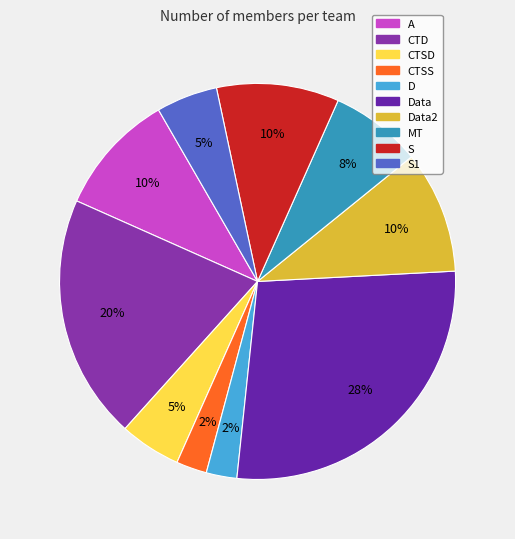

What percentage is NOT represented by S?

90.1%